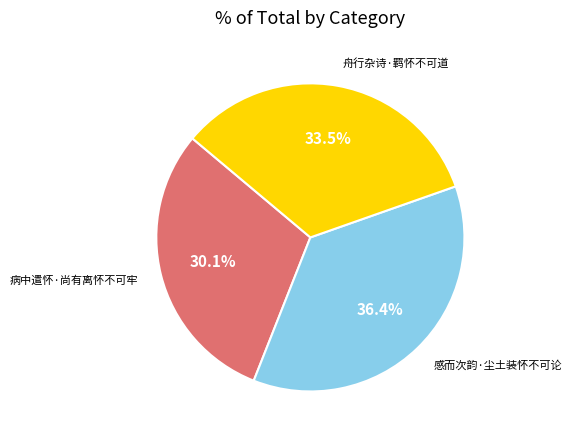

To the nearest percent, what portion does 感而次韵·尘土装怀不可论 represent?

36%